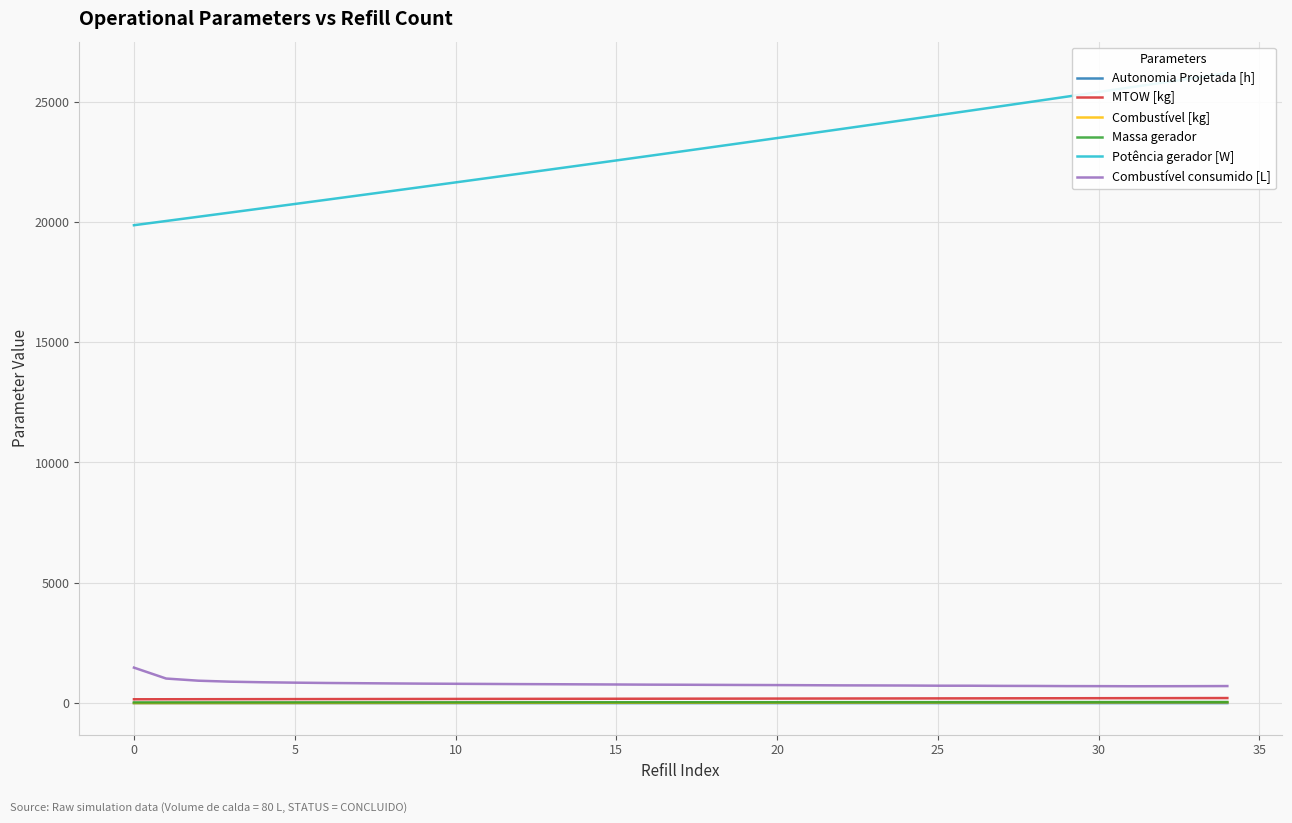

Rank the series at 34 from highest to lowest value.

Potência gerador [W], Combustível consumido [L], MTOW [kg], Massa gerador, Combustível [kg], Autonomia Projetada [h]